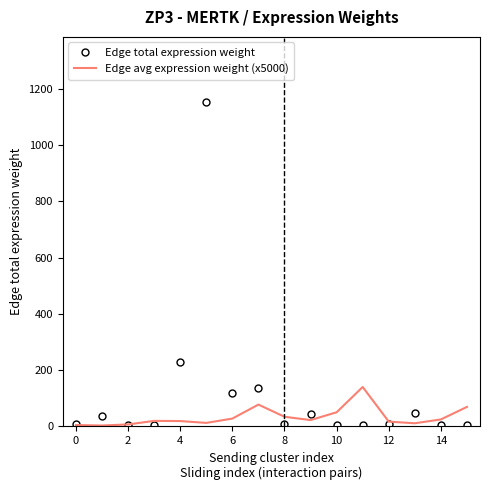

What is the sum of all Edge avg expression weight (x5000) values?

540.7